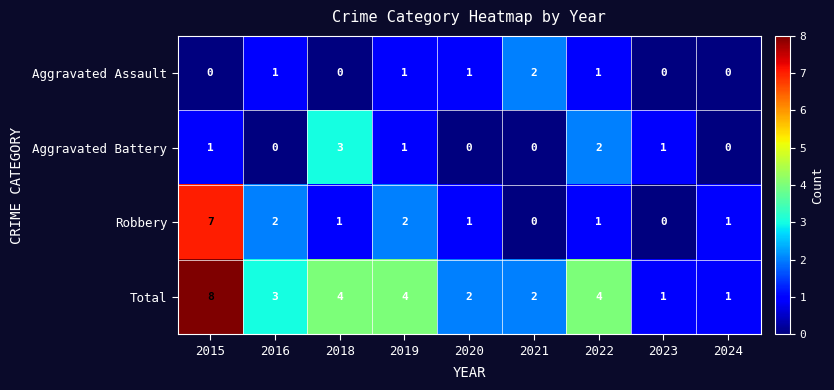

What is the difference between the Robbery values at 2015 and 2022?

6